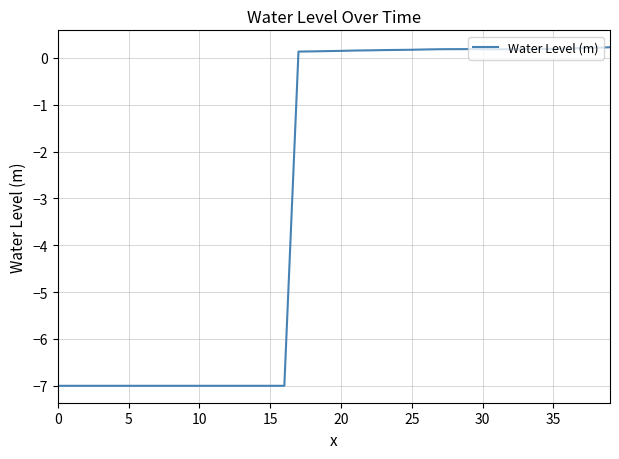

What is the difference between the maximum and minimum values?

7.2